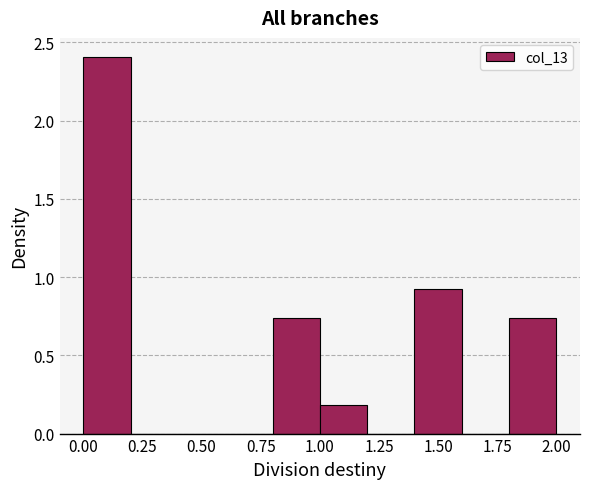

Reading left to right, transcribe this chart: for each bar, give the range it covers on the x-axis and its height. The values are not printed on the chart, so give them approximately, as read against the axis.

0.0 to 0.2: 2.40
0.2 to 0.4: 0
0.4 to 0.6: 0
0.6 to 0.8: 0
0.8 to 1.0: 0.75
1.0 to 1.2: 0.20
1.2 to 1.4: 0
1.4 to 1.6: 0.95
1.6 to 1.8: 0
1.8 to 2.0: 0.75